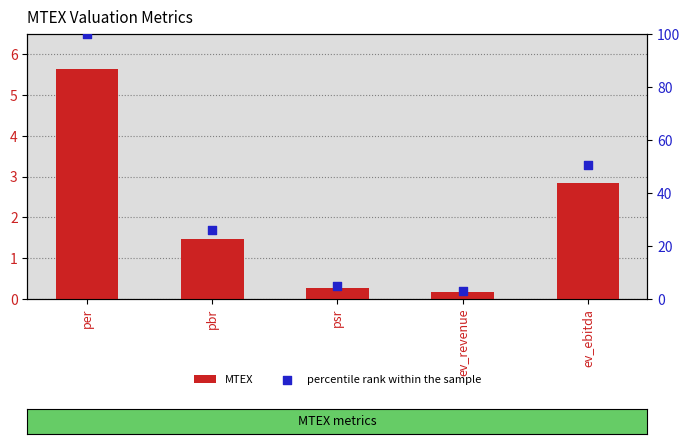

At which category is the sum across all series the highest?

per